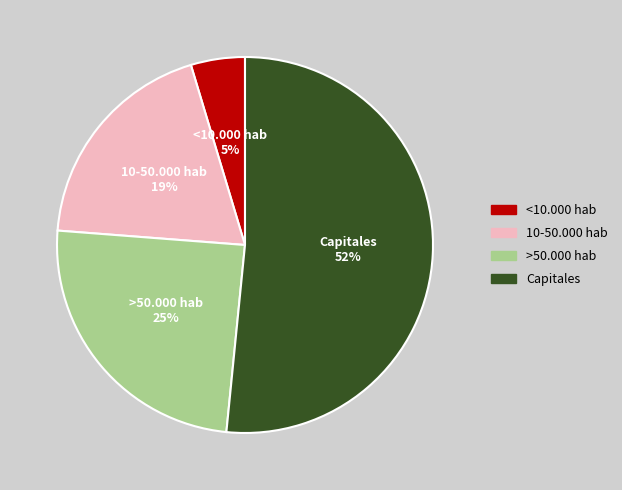

What percentage is the >50.000 hab slice, to the nearest percent?

25%